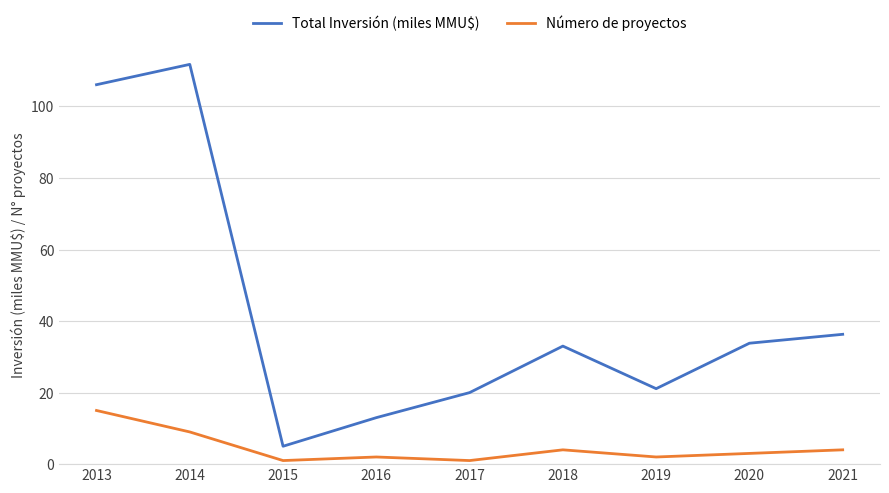

True or false: Número de proyectos and Total Inversión (miles MMU$) intersect in this chart.

False